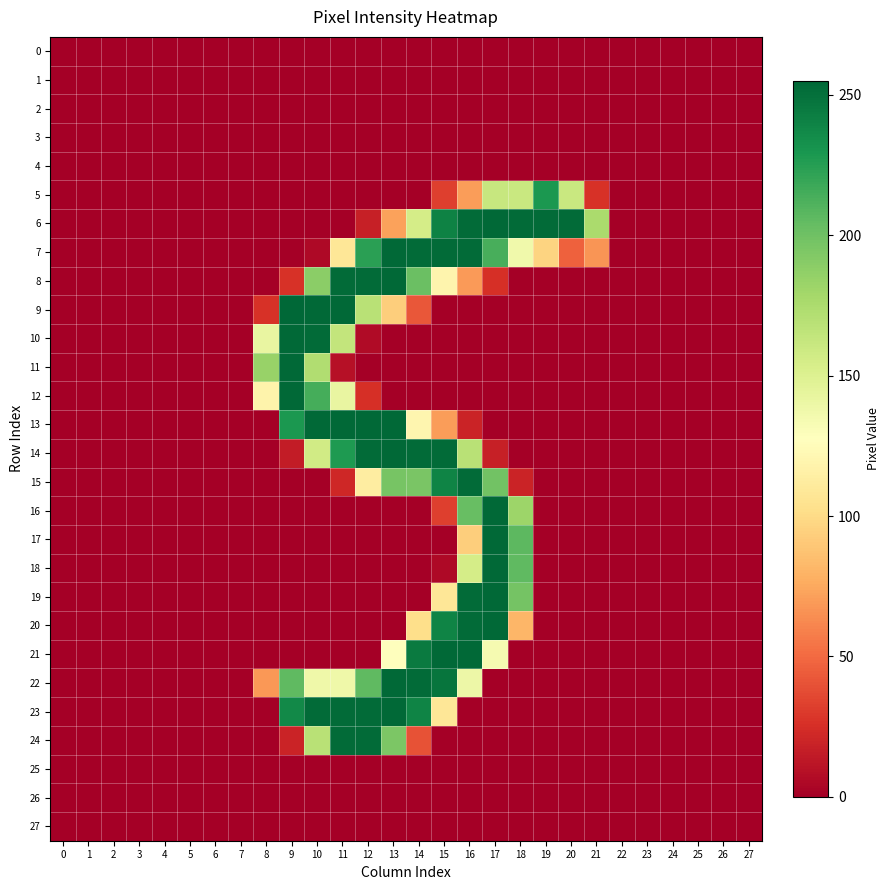

Reading left to right, what are all the values shown in this chart?

0: 0=0	1=0	2=0	3=0	4=0	5=0	6=0	7=0	8=0	9=0	10=0	11=0	12=0	13=0	14=0	15=0	16=0	17=0	18=0	19=0	20=0	21=0	22=0	23=0	24=0	25=0	26=0	27=0
1: 0=0	1=0	2=0	3=0	4=0	5=0	6=0	7=0	8=0	9=0	10=0	11=0	12=0	13=0	14=0	15=0	16=0	17=0	18=0	19=0	20=0	21=0	22=0	23=0	24=0	25=0	26=0	27=0
2: 0=0	1=0	2=0	3=0	4=0	5=0	6=0	7=0	8=0	9=0	10=0	11=0	12=0	13=0	14=0	15=0	16=0	17=0	18=0	19=0	20=0	21=0	22=0	23=0	24=0	25=0	26=0	27=0
3: 0=0	1=0	2=0	3=0	4=0	5=0	6=0	7=0	8=0	9=0	10=0	11=0	12=0	13=0	14=0	15=0	16=0	17=0	18=0	19=0	20=0	21=0	22=0	23=0	24=0	25=0	26=0	27=0
4: 0=0	1=0	2=0	3=0	4=0	5=0	6=0	7=0	8=0	9=0	10=0	11=0	12=0	13=0	14=0	15=0	16=0	17=0	18=0	19=0	20=0	21=0	22=0	23=0	24=0	25=0	26=0	27=0
5: 0=0	1=0	2=0	3=0	4=0	5=0	6=0	7=0	8=0	9=0	10=0	11=0	12=0	13=0	14=0	15=32	16=70	17=162	18=161	19=229	20=161	21=26	22=0	23=0	24=0	25=0	26=0	27=0
6: 0=0	1=0	2=0	3=0	4=0	5=0	6=0	7=0	8=0	9=0	10=0	11=0	12=17	13=72	14=155	15=241	16=253	17=254	18=253	19=253	20=253	21=176	22=0	23=0	24=0	25=0	26=0	27=0
7: 0=0	1=0	2=0	3=0	4=0	5=0	6=0	7=0	8=0	9=0	10=5	11=108	12=224	13=254	14=253	15=253	16=253	17=214	18=137	19=96	20=46	21=67	22=0	23=0	24=0	25=0	26=0	27=0
8: 0=0	1=0	2=0	3=0	4=0	5=0	6=0	7=0	8=0	9=26	10=189	11=253	12=253	13=254	14=202	15=119	16=69	17=25	18=0	19=0	20=0	21=0	22=0	23=0	24=0	25=0	26=0	27=0
9: 0=0	1=0	2=0	3=0	4=0	5=0	6=0	7=0	8=26	9=255	10=254	11=254	12=169	13=93	14=42	15=0	16=0	17=0	18=0	19=0	20=0	21=0	22=0	23=0	24=0	25=0	26=0	27=0
10: 0=0	1=0	2=0	3=0	4=0	5=0	6=0	7=0	8=142	9=254	10=253	11=164	12=6	13=0	14=0	15=0	16=0	17=0	18=0	19=0	20=0	21=0	22=0	23=0	24=0	25=0	26=0	27=0
11: 0=0	1=0	2=0	3=0	4=0	5=0	6=0	7=0	8=184	9=254	10=173	11=9	12=0	13=0	14=0	15=0	16=0	17=0	18=0	19=0	20=0	21=0	22=0	23=0	24=0	25=0	26=0	27=0
12: 0=0	1=0	2=0	3=0	4=0	5=0	6=0	7=0	8=118	9=254	10=215	11=142	12=25	13=0	14=0	15=0	16=0	17=0	18=0	19=0	20=0	21=0	22=0	23=0	24=0	25=0	26=0	27=0
13: 0=0	1=0	2=0	3=0	4=0	5=0	6=0	7=0	8=0	9=229	10=254	11=254	12=254	13=254	14=120	15=70	16=19	17=0	18=0	19=0	20=0	21=0	22=0	23=0	24=0	25=0	26=0	27=0
14: 0=0	1=0	2=0	3=0	4=0	5=0	6=0	7=0	8=0	9=15	10=157	11=228	12=253	13=254	14=253	15=253	16=169	17=17	18=0	19=0	20=0	21=0	22=0	23=0	24=0	25=0	26=0	27=0
15: 0=0	1=0	2=0	3=0	4=0	5=0	6=0	7=0	8=0	9=0	10=0	11=21	12=113	13=197	14=196	15=240	16=253	17=199	18=19	19=0	20=0	21=0	22=0	23=0	24=0	25=0	26=0	27=0
16: 0=0	1=0	2=0	3=0	4=0	5=0	6=0	7=0	8=0	9=0	10=0	11=0	12=0	13=0	14=0	15=32	16=203	17=254	18=182	19=0	20=0	21=0	22=0	23=0	24=0	25=0	26=0	27=0
17: 0=0	1=0	2=0	3=0	4=0	5=0	6=0	7=0	8=0	9=0	10=0	11=0	12=0	13=0	14=0	15=0	16=93	17=254	18=207	19=0	20=0	21=0	22=0	23=0	24=0	25=0	26=0	27=0
18: 0=0	1=0	2=0	3=0	4=0	5=0	6=0	7=0	8=0	9=0	10=0	11=0	12=0	13=0	14=0	15=5	16=155	17=254	18=206	19=0	20=0	21=0	22=0	23=0	24=0	25=0	26=0	27=0
19: 0=0	1=0	2=0	3=0	4=0	5=0	6=0	7=0	8=0	9=0	10=0	11=0	12=0	13=0	14=0	15=108	16=253	17=254	18=198	19=0	20=0	21=0	22=0	23=0	24=0	25=0	26=0	27=0
20: 0=0	1=0	2=0	3=0	4=0	5=0	6=0	7=0	8=0	9=0	10=0	11=0	12=0	13=0	14=102	15=240	16=253	17=254	18=81	19=0	20=0	21=0	22=0	23=0	24=0	25=0	26=0	27=0
21: 0=0	1=0	2=0	3=0	4=0	5=0	6=0	7=0	8=0	9=0	10=0	11=0	12=0	13=128	14=245	15=254	16=254	17=134	18=0	19=0	20=0	21=0	22=0	23=0	24=0	25=0	26=0	27=0
22: 0=0	1=0	2=0	3=0	4=0	5=0	6=0	7=0	8=68	9=206	10=138	11=138	12=206	13=254	14=253	15=248	16=139	17=0	18=0	19=0	20=0	21=0	22=0	23=0	24=0	25=0	26=0	27=0
23: 0=0	1=0	2=0	3=0	4=0	5=0	6=0	7=0	8=0	9=237	10=253	11=253	12=253	13=254	14=240	15=108	16=0	17=0	18=0	19=0	20=0	21=0	22=0	23=0	24=0	25=0	26=0	27=0
24: 0=0	1=0	2=0	3=0	4=0	5=0	6=0	7=0	8=0	9=19	10=169	11=253	12=253	13=195	14=40	15=0	16=0	17=0	18=0	19=0	20=0	21=0	22=0	23=0	24=0	25=0	26=0	27=0
25: 0=0	1=0	2=0	3=0	4=0	5=0	6=0	7=0	8=0	9=0	10=0	11=0	12=0	13=0	14=0	15=0	16=0	17=0	18=0	19=0	20=0	21=0	22=0	23=0	24=0	25=0	26=0	27=0
26: 0=0	1=0	2=0	3=0	4=0	5=0	6=0	7=0	8=0	9=0	10=0	11=0	12=0	13=0	14=0	15=0	16=0	17=0	18=0	19=0	20=0	21=0	22=0	23=0	24=0	25=0	26=0	27=0
27: 0=0	1=0	2=0	3=0	4=0	5=0	6=0	7=0	8=0	9=0	10=0	11=0	12=0	13=0	14=0	15=0	16=0	17=0	18=0	19=0	20=0	21=0	22=0	23=0	24=0	25=0	26=0	27=0